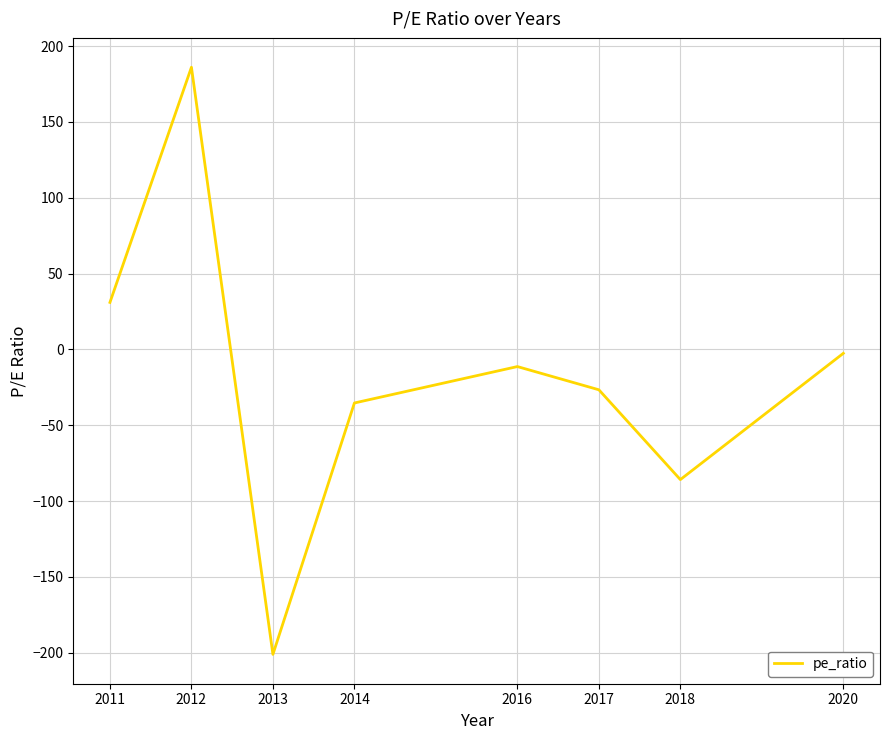

List the labels in order of value, smallest first.

2013, 2018, 2014, 2017, 2016, 2020, 2011, 2012